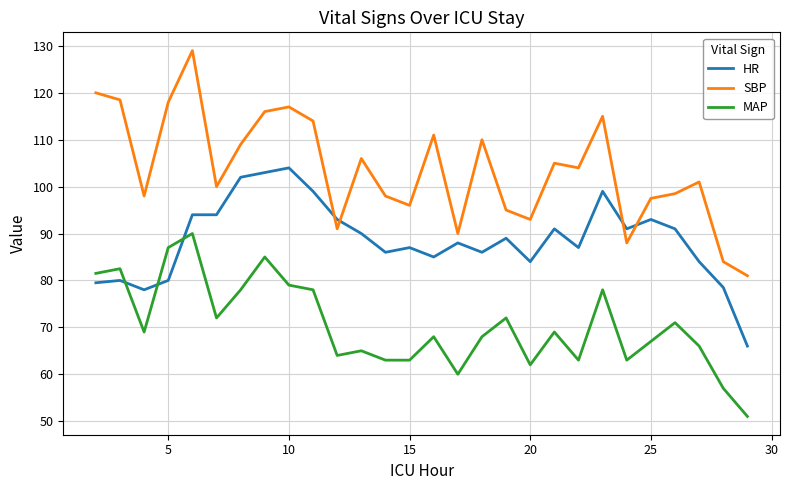

What is the maximum value shown in the chart?

129.0